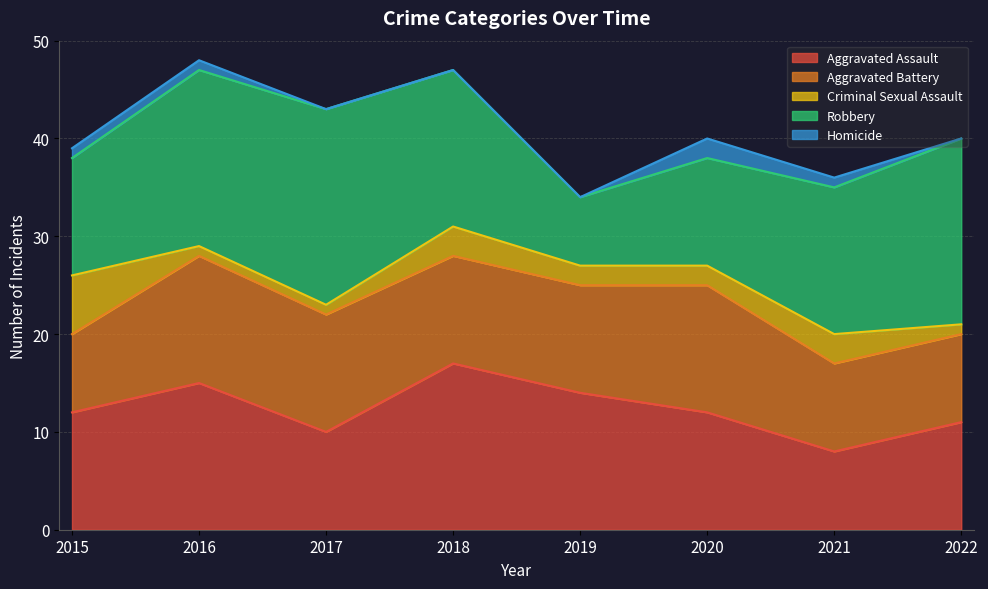

Rank the categories by Robbery value from highest to lowest.

2017, 2022, 2016, 2018, 2021, 2015, 2020, 2019